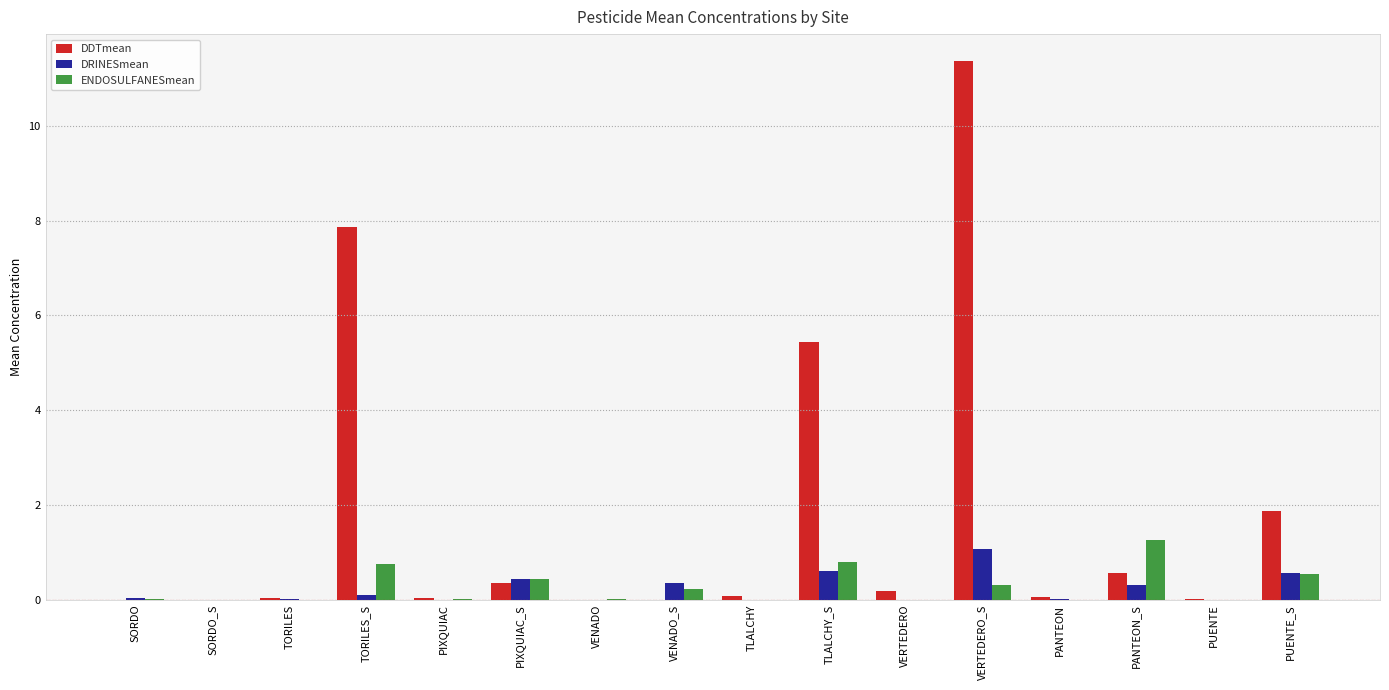

Is the value of DRINESmean at PUENTE greater than the value of DDTmean at VERTEDERO?

No